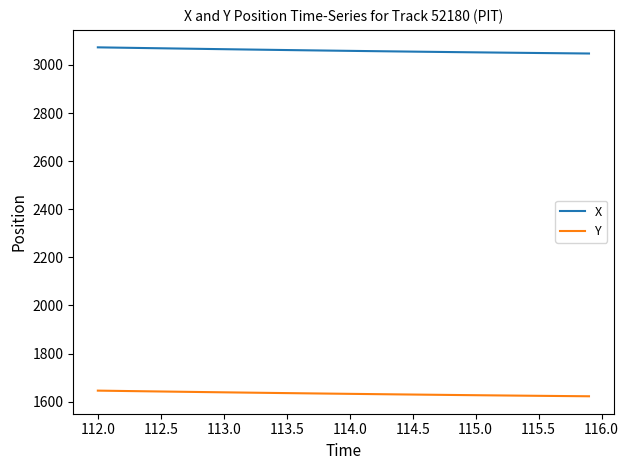

What is the sum of all X values?

122379.6